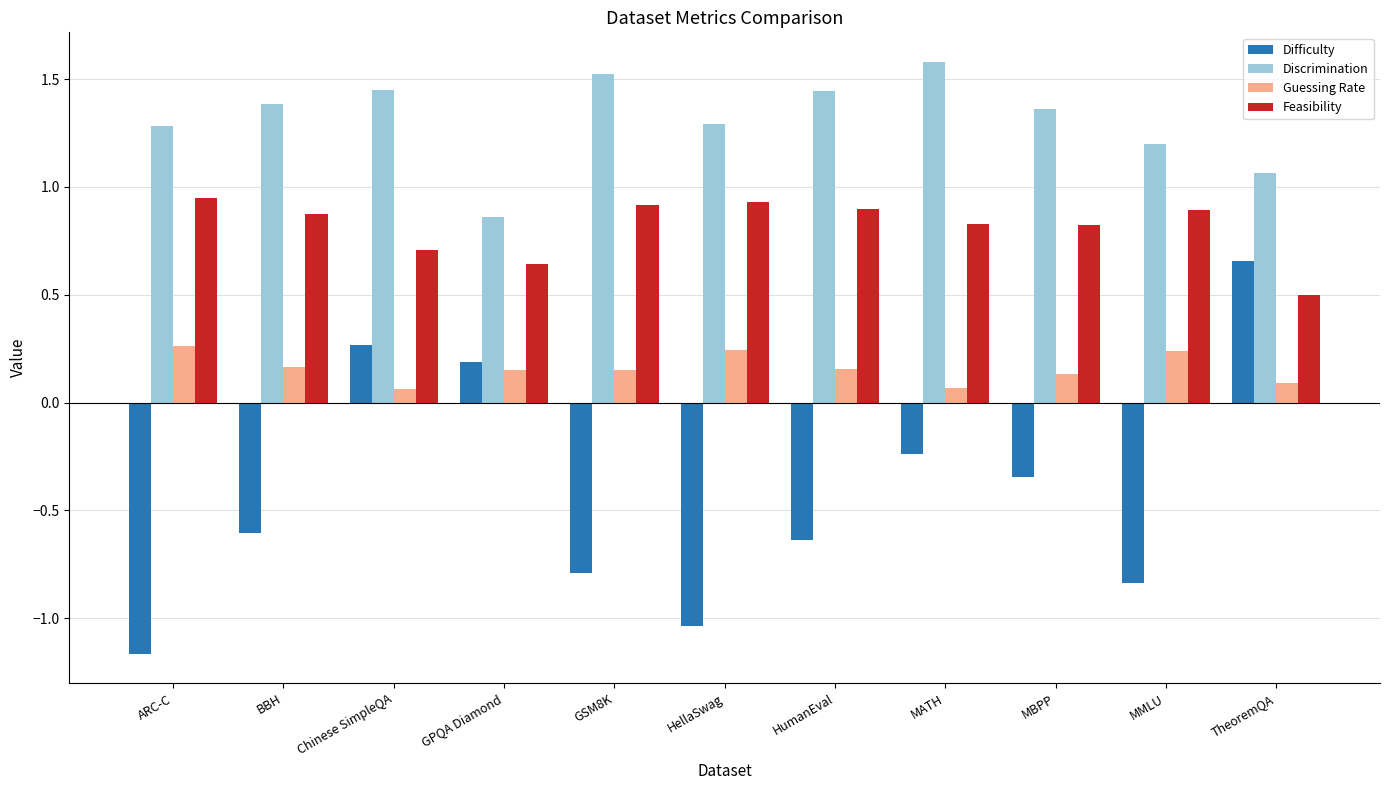

Which series has the largest range (max minus min)?

Difficulty